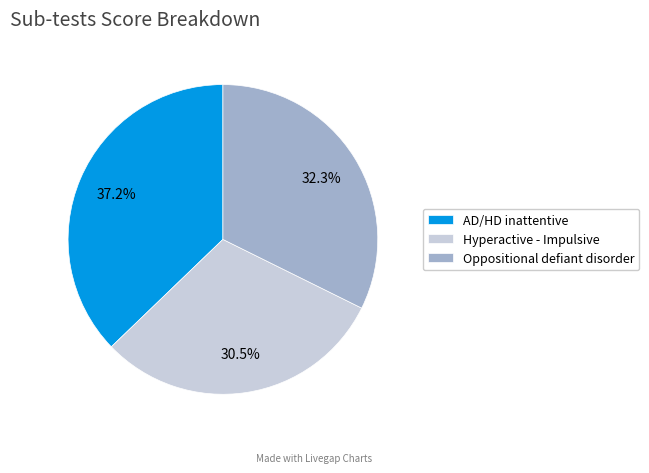

Does Hyperactive - Impulsive represent more than half of the total?

No